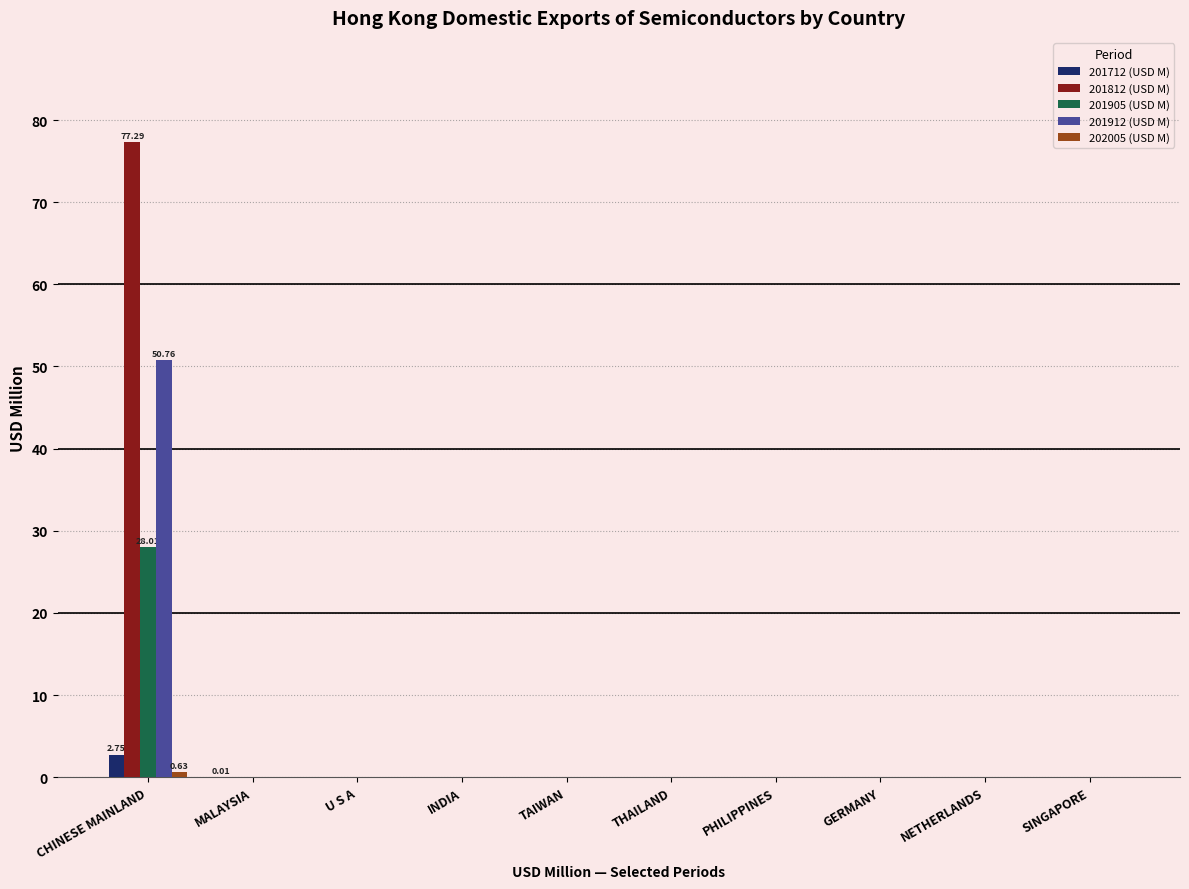

At which category is the sum across all series the highest?

CHINESE MAINLAND